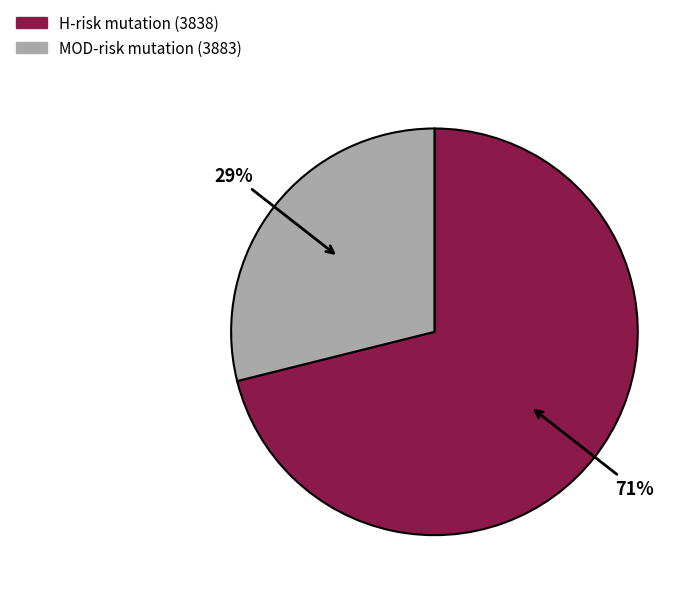

Is there any slice that represents more than half of the pie?

Yes